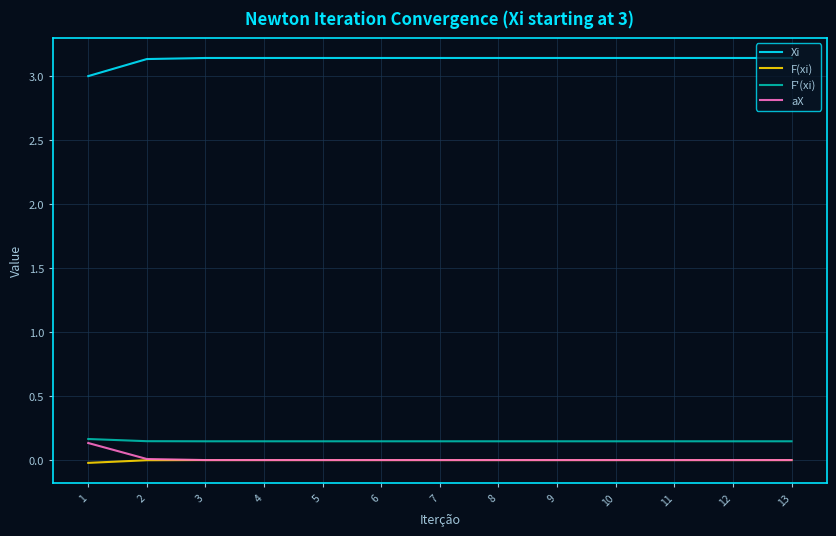

What is the sum of the Xi values at 7 and 6?

6.3